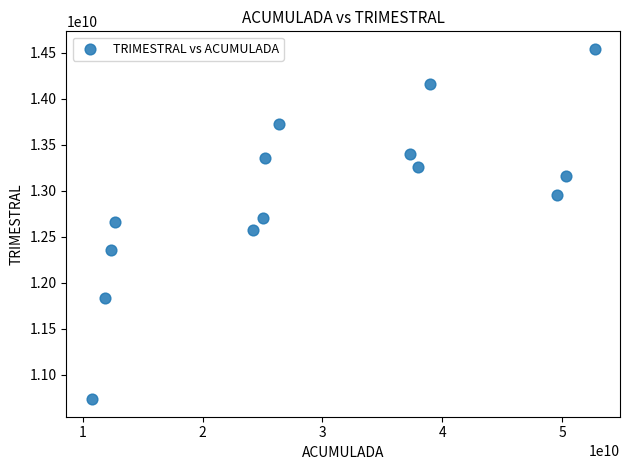

What is the range of X values (max minus min)?

41981813128.0